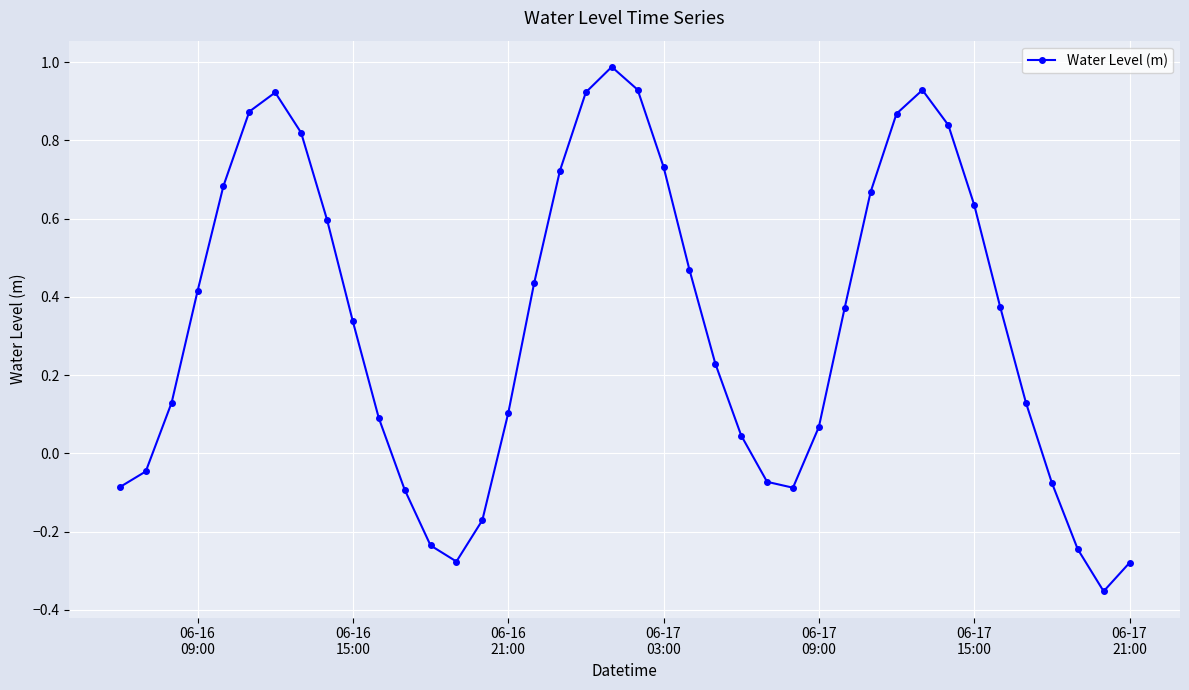

True or false: there are more than 1 points higher than both neighbors.

True